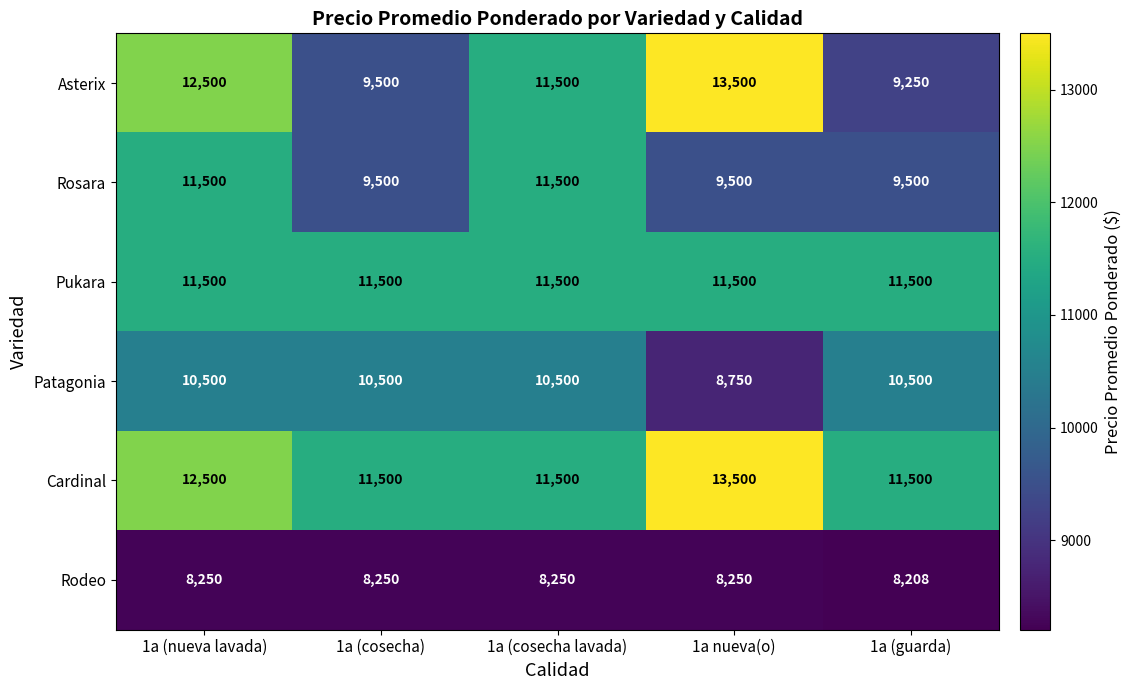

Which series has the widest spread of values?

Asterix